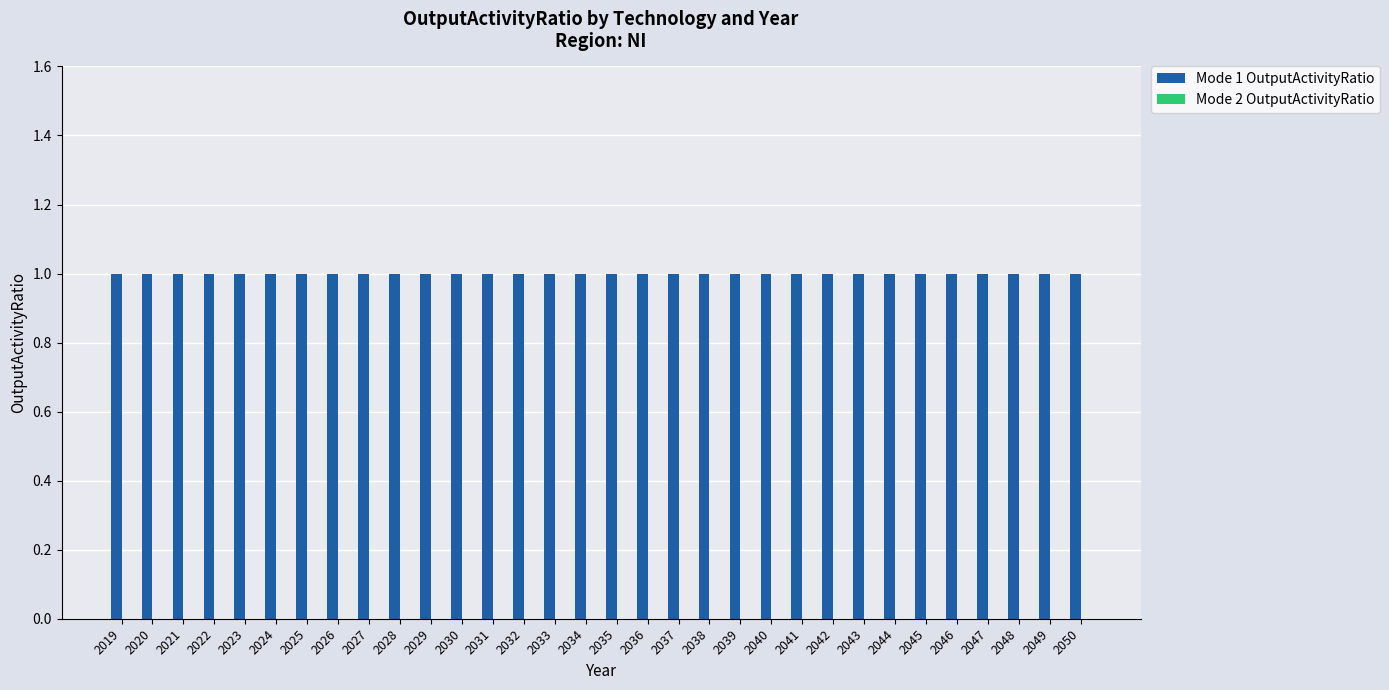

At how many categories does at least one series exceed 0?

32